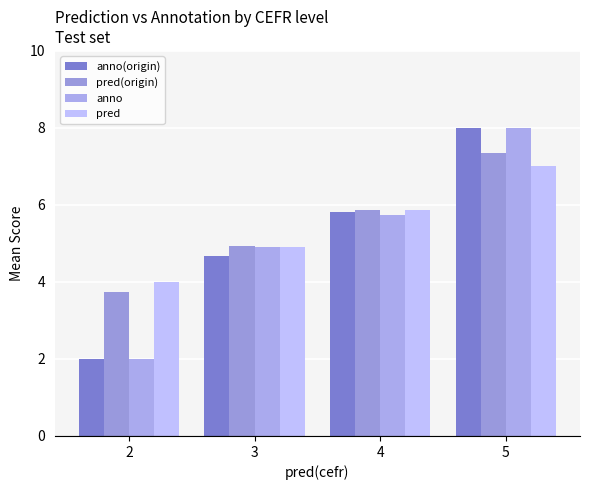

Where is pred nearest to the value 5?

3